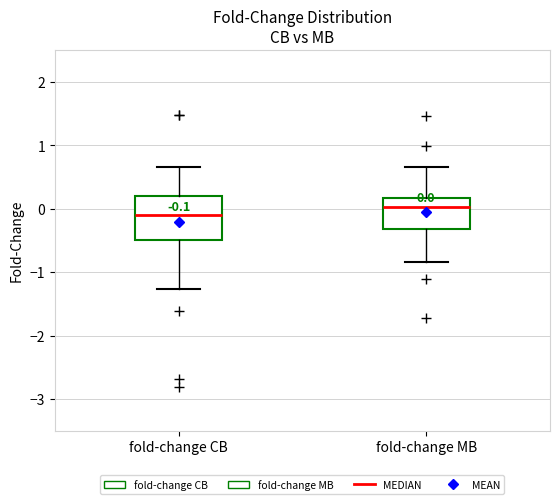

Comparing the boxes themselves (not the whiskers), which one is the tallest?

fold-change CB